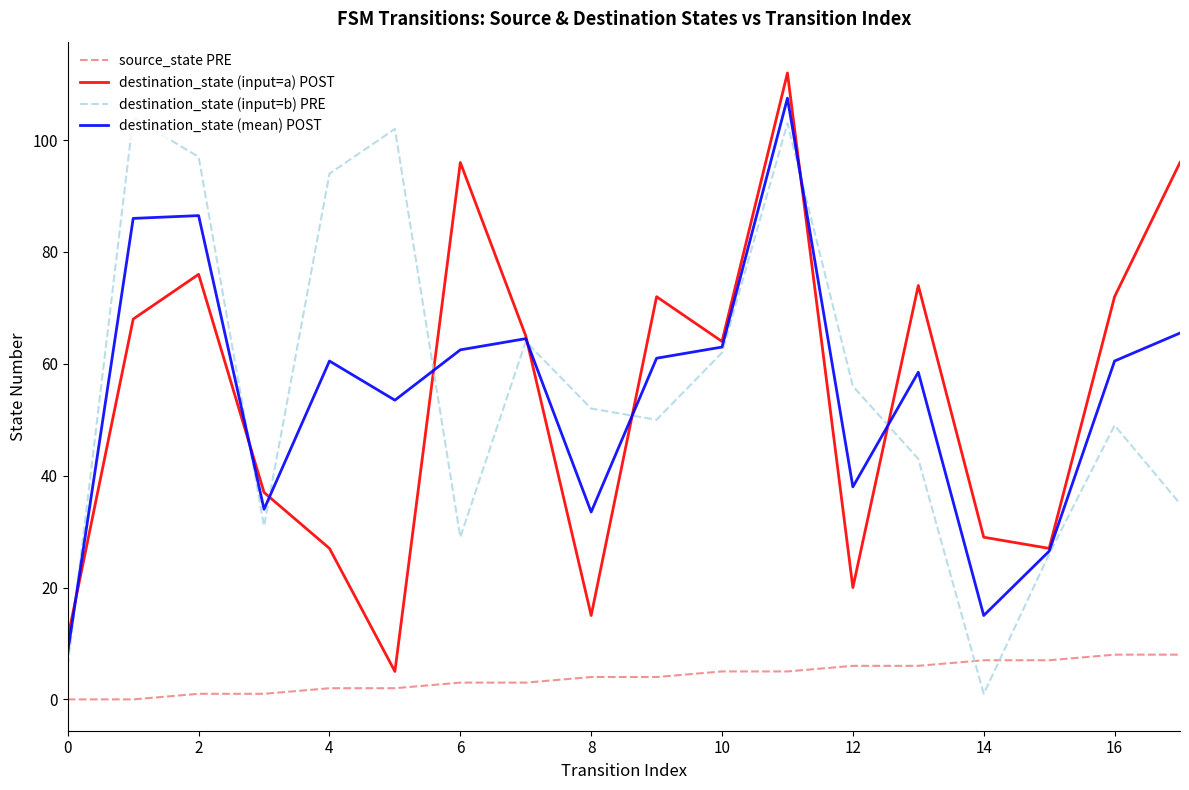

List the series in order of their peak value, lowest first.

source_state PRE, destination_state (input=b) PRE, destination_state (mean) POST, destination_state (input=a) POST